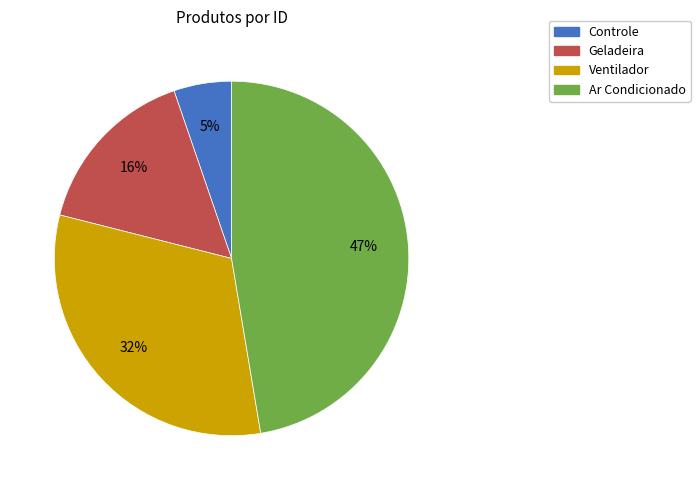

Rank the categories by value from lowest to highest.

Controle, Geladeira, Ventilador, Ar Condicionado